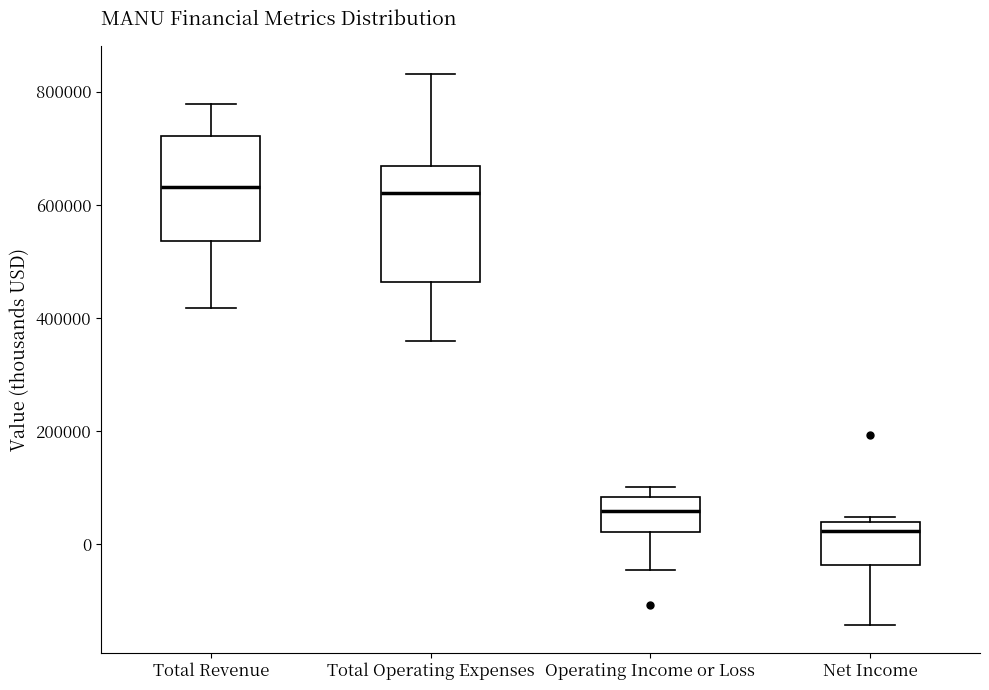

Where does the median line of the box for Total Operating Expenses sit on the y-axis? The values are not printed on the chart, so give them approximately, as read against the axis.

620000